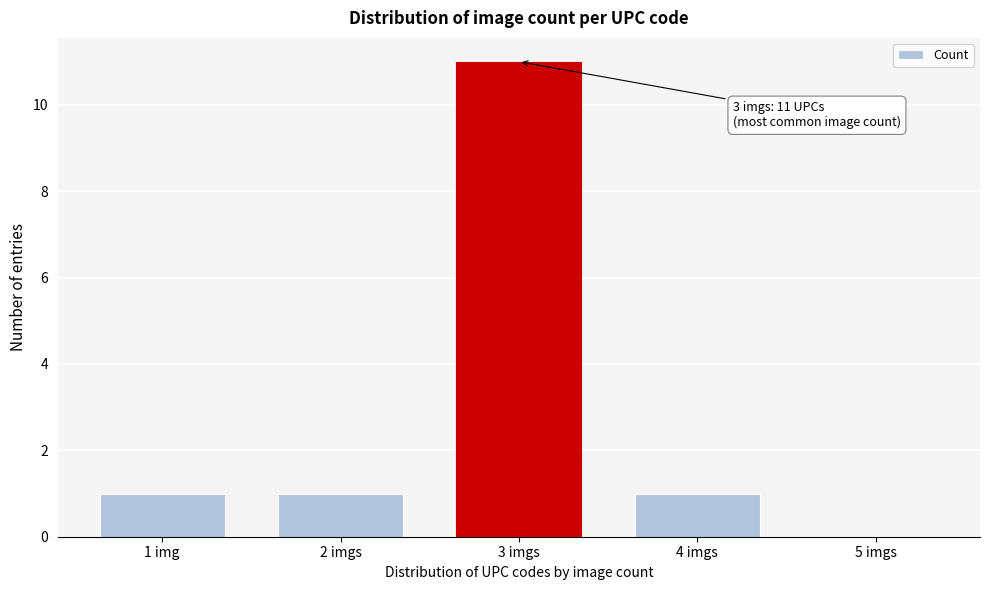

Reading left to right, extract all data points from this chart.

1 img=1	2 imgs=1	3 imgs=11	4 imgs=1	5 imgs=0